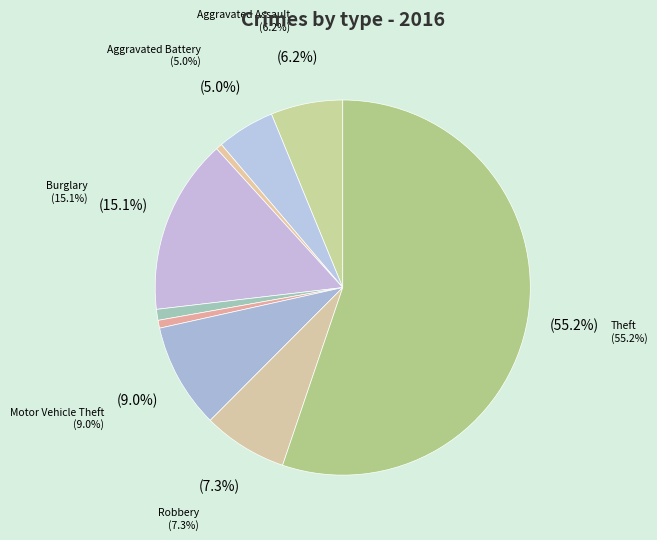

Rank the categories by value from highest to lowest.

Theft, Burglary, Motor Vehicle Theft, Robbery, Aggravated Assault, Aggravated Battery, Criminal Sexual Assault, Homicide, Arson